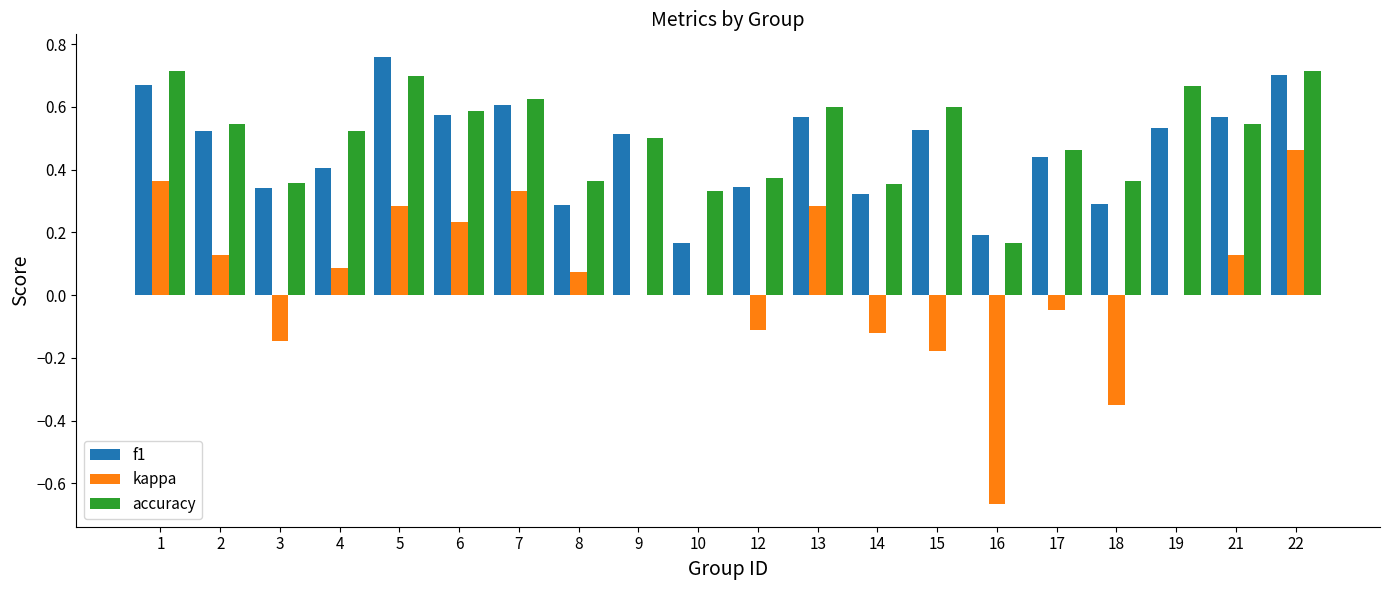

At which label does f1 reach its peak?

5